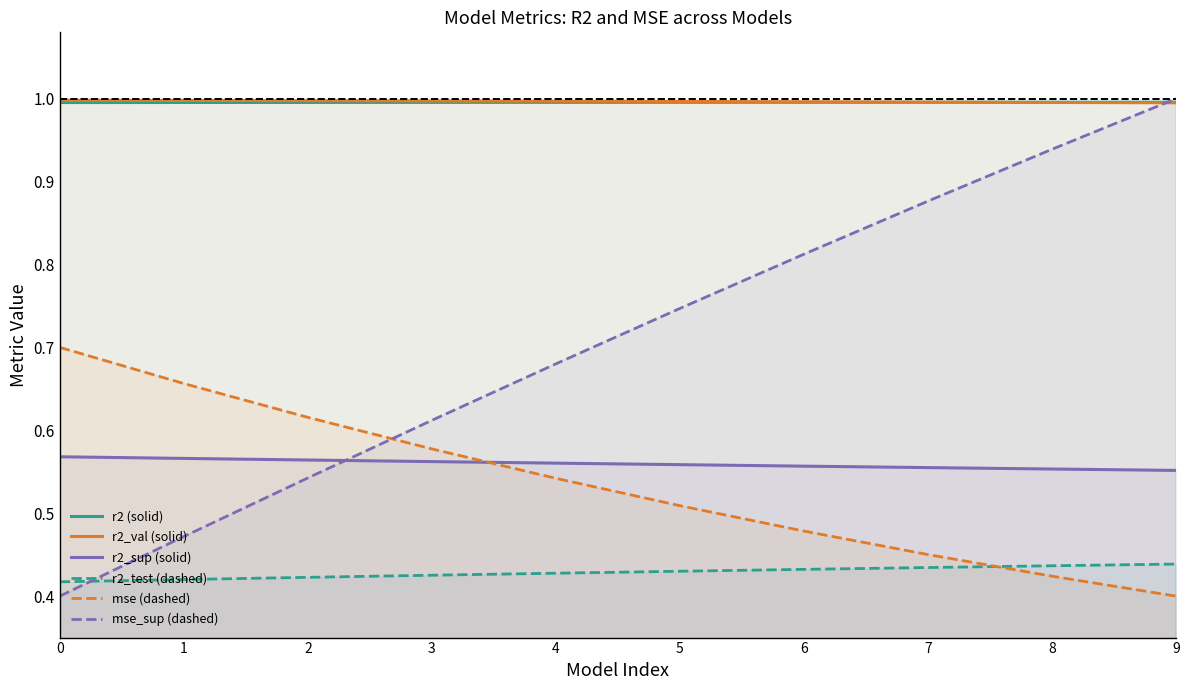

Is the value of mse_sup (dashed) at 0 greater than the value of r2 (solid) at 7?

No